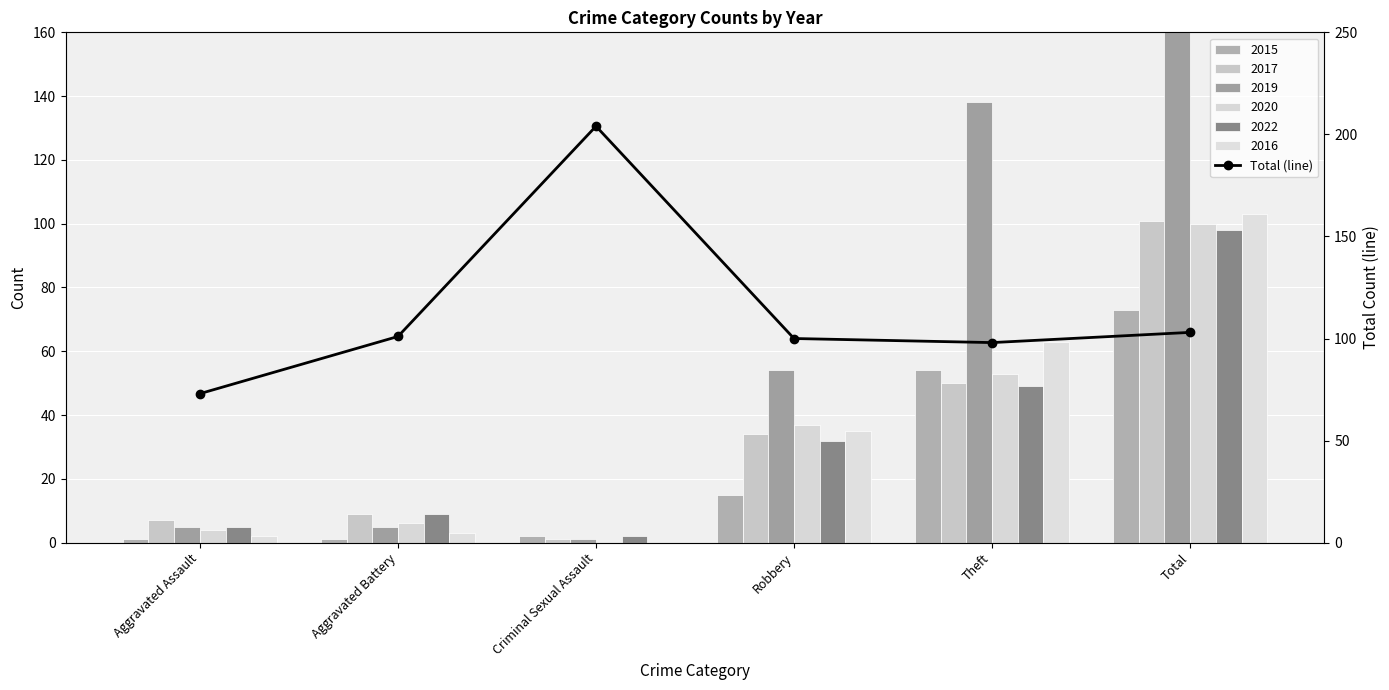

What is the change in value from Aggravated Assault to Total?

+30